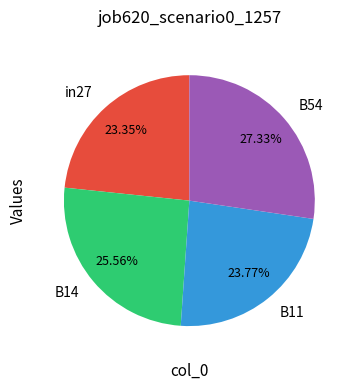

Count the number of slices in the pie.

4